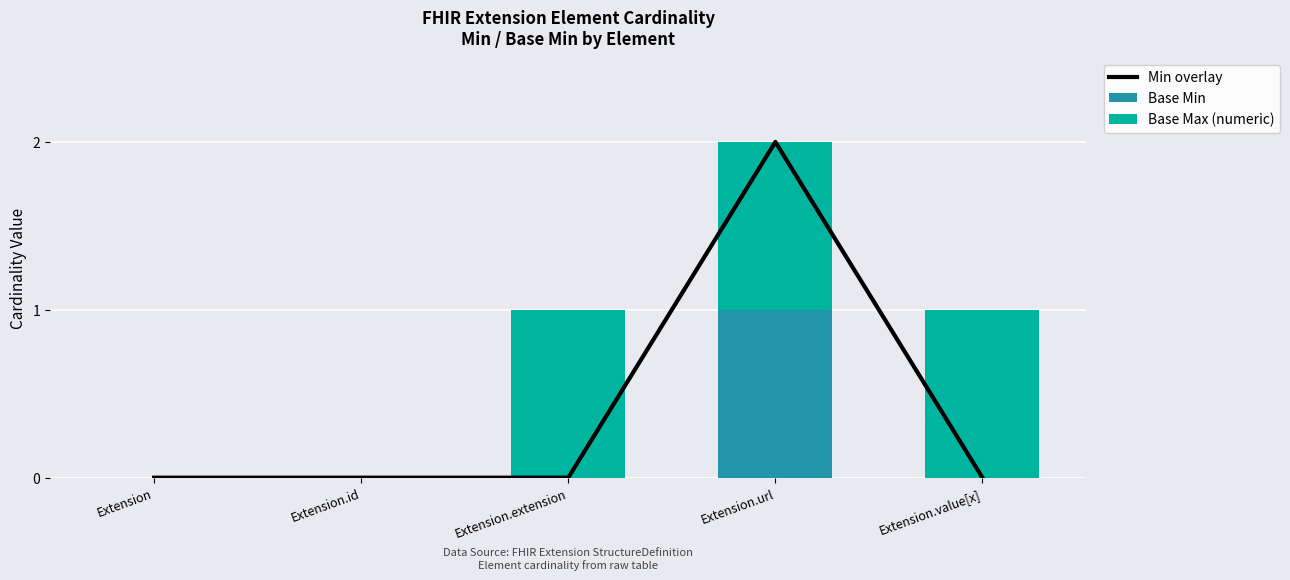

Where is Base Min nearest to the value 0?

Extension